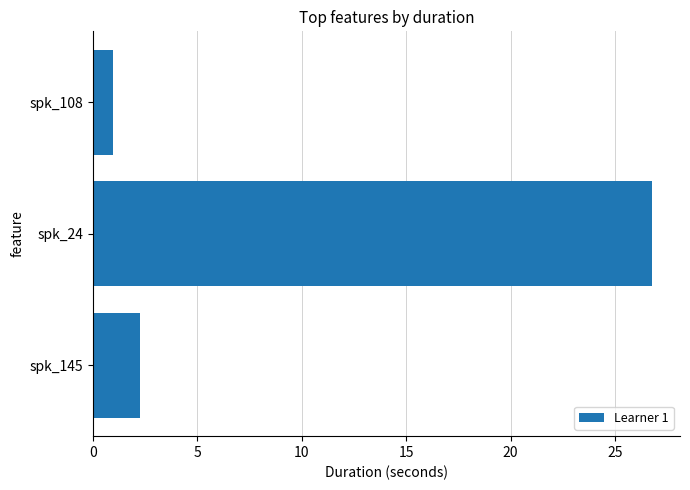

Which has a higher value, spk_145 or spk_24?

spk_24